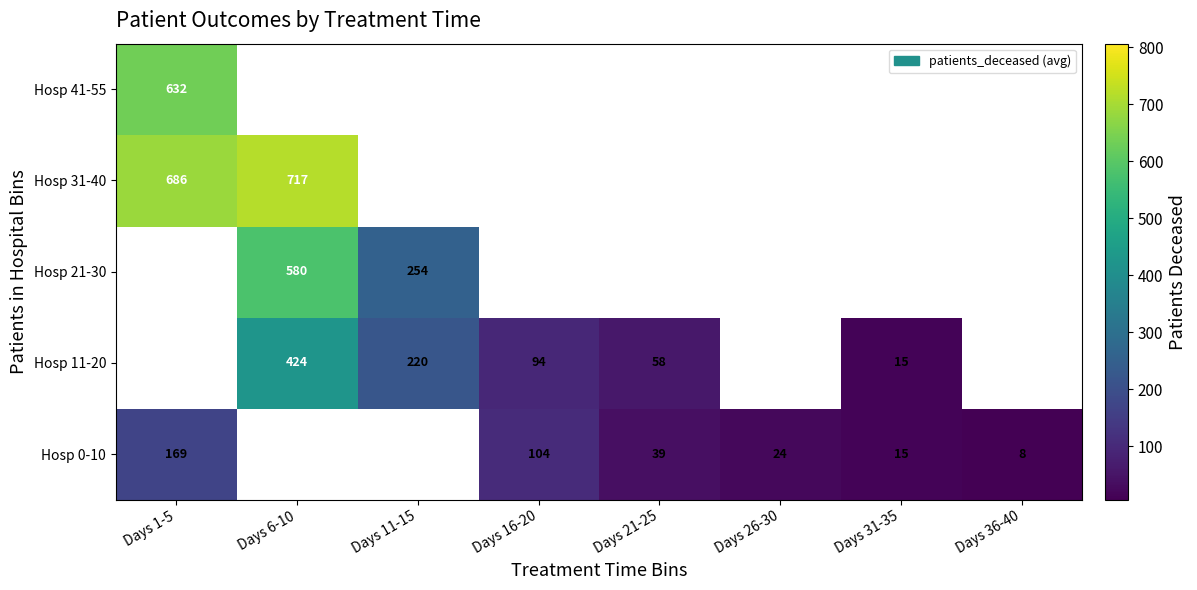

At how many categories does at least one series exceed 72?

4